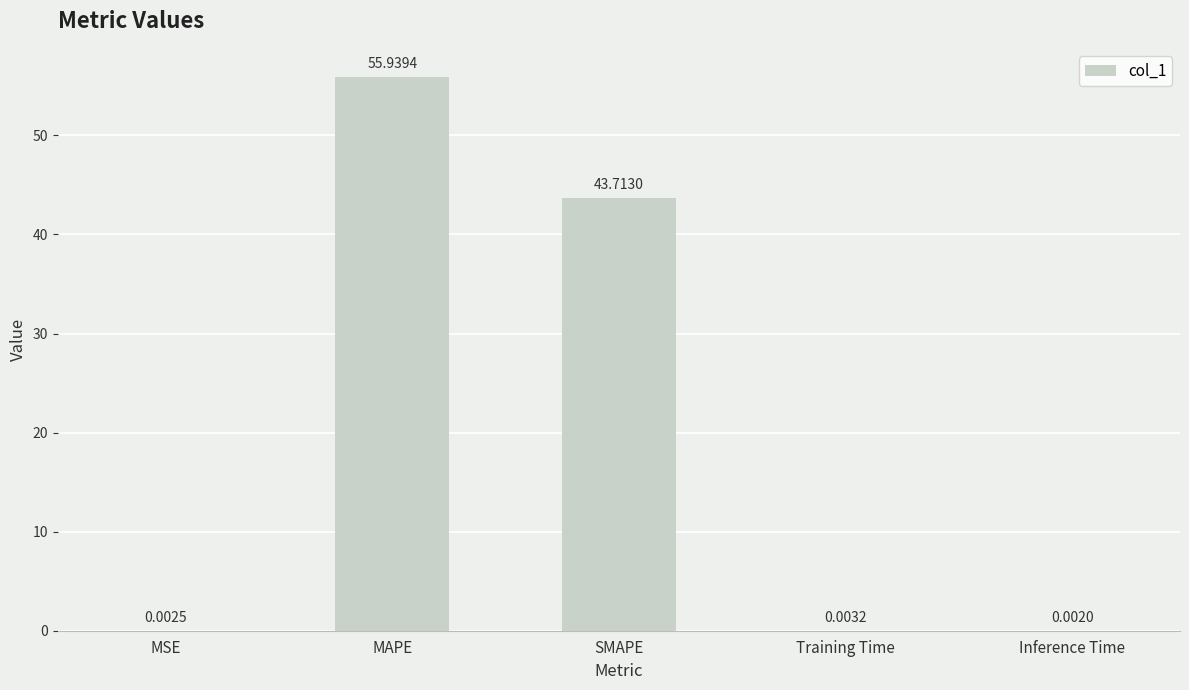

At which label is the value closest to 27?

SMAPE